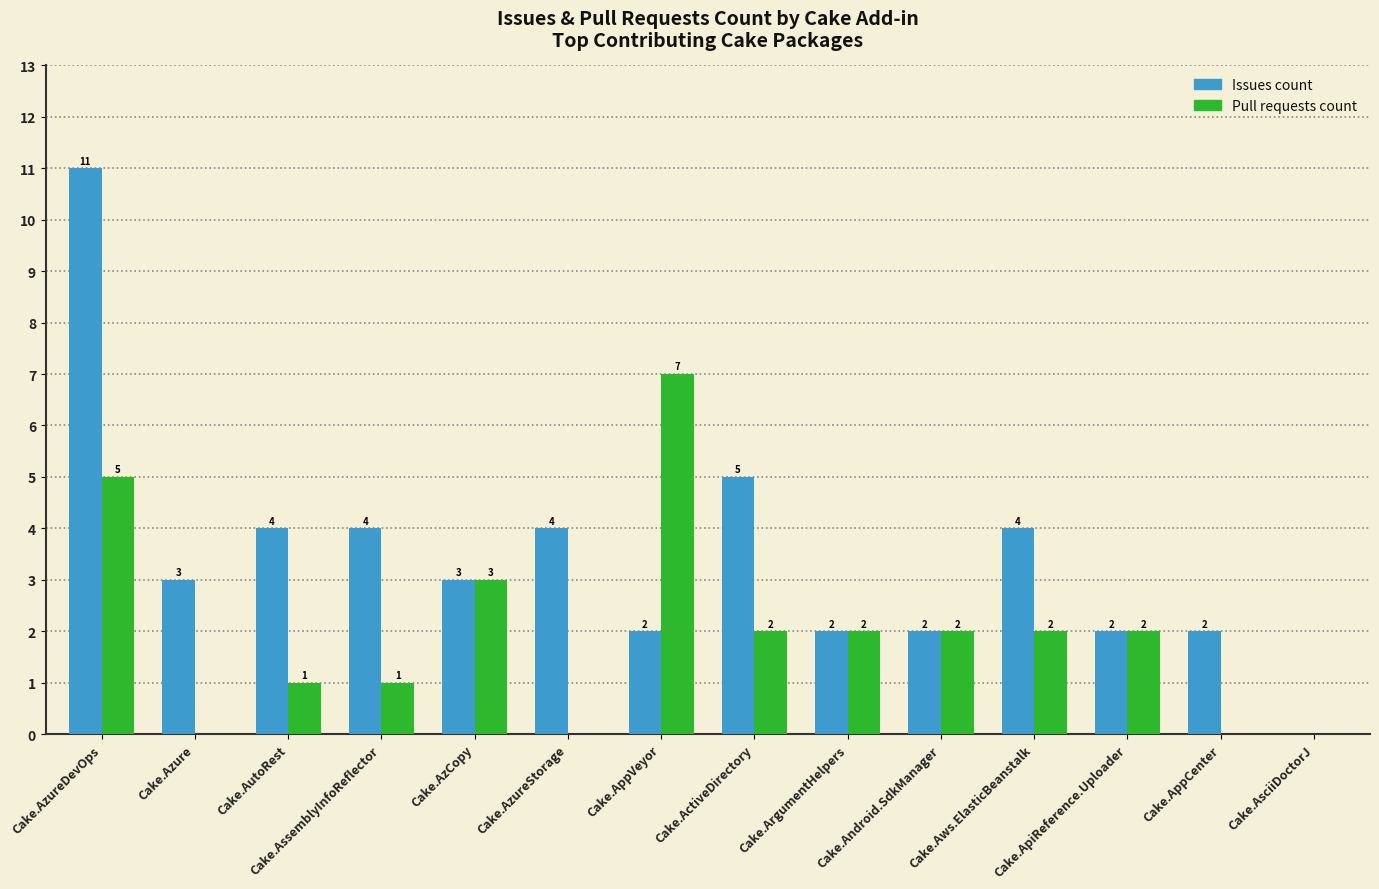

How many Pull requests count values are between 0 and 2?

11